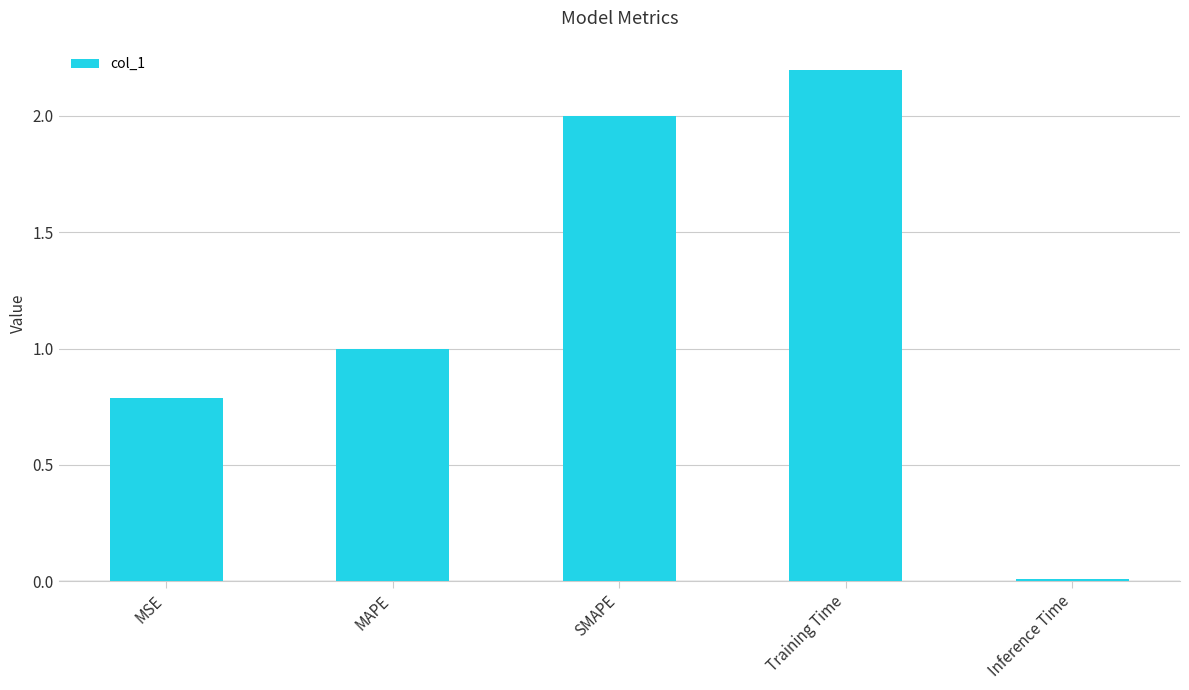

Where is the data nearest to the value 1?

MAPE